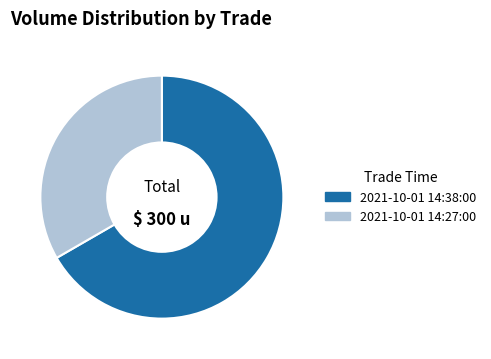

Which has a higher value, 2021-10-01 14:38:00 or 2021-10-01 14:27:00?

2021-10-01 14:38:00